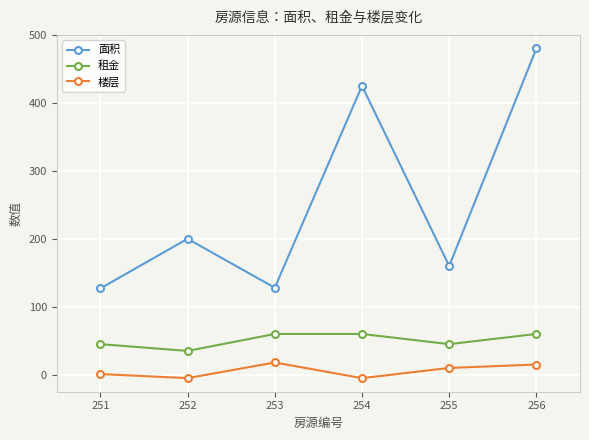

What is the difference between the maximum and minimum values in the 面积 series?

353